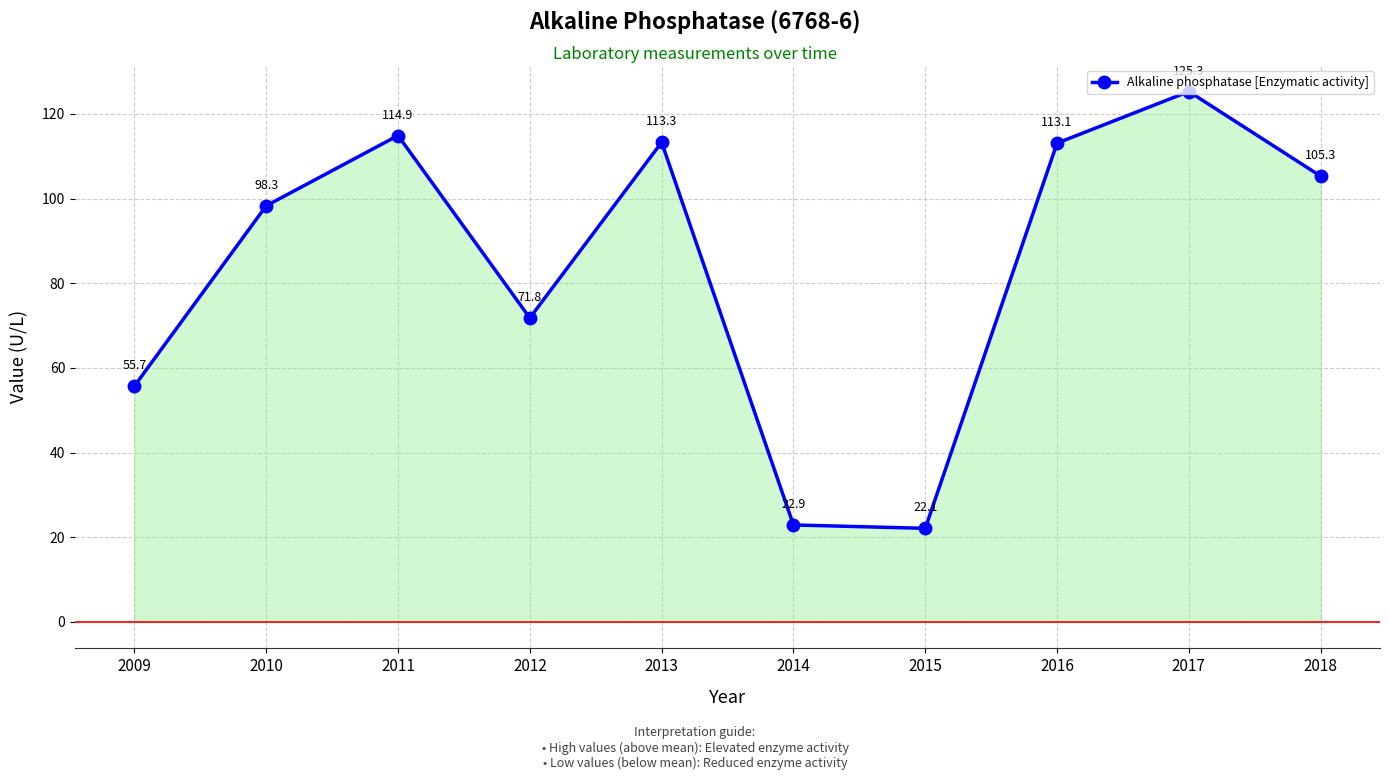

What is the maximum value shown in the chart?

125.3